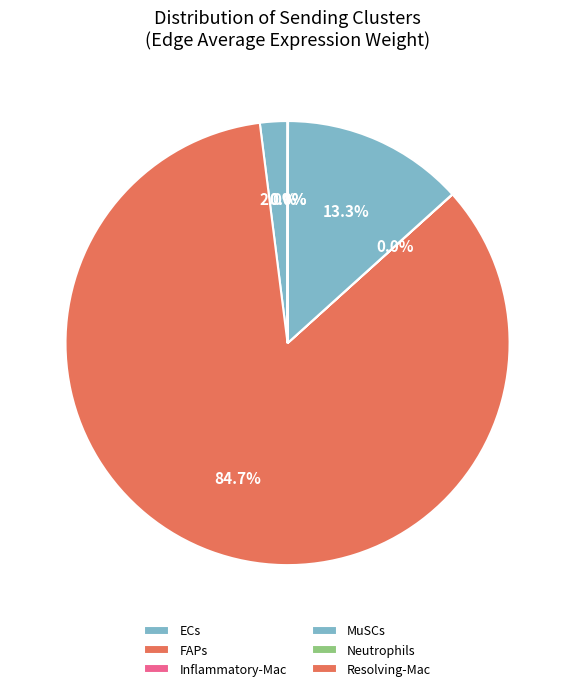

What is the ratio of the value at FAPs to the value at ECs?

42.4